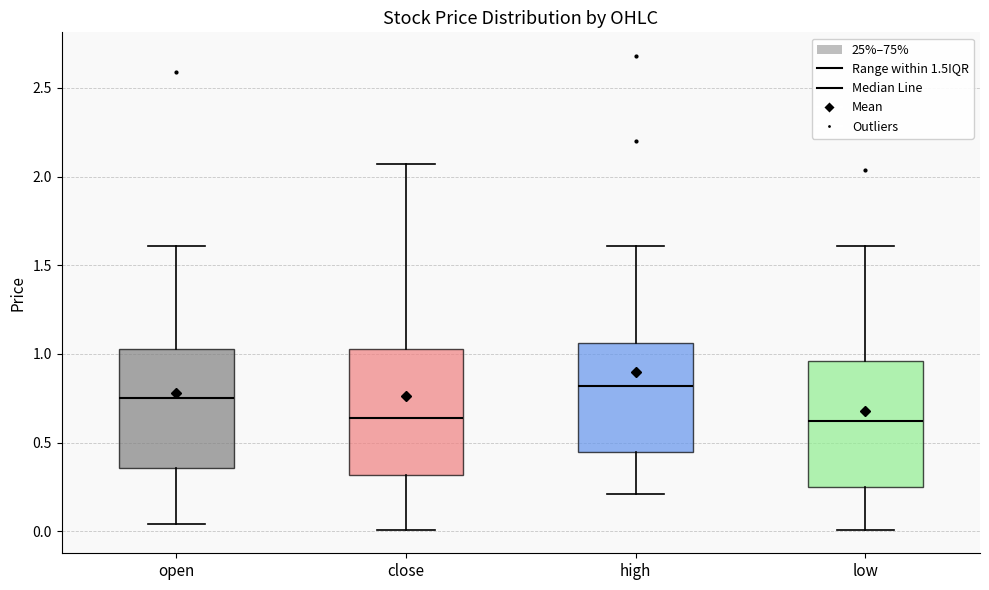

Where does the median line of the box for low sit on the y-axis? The values are not printed on the chart, so give them approximately, as read against the axis.

0.60